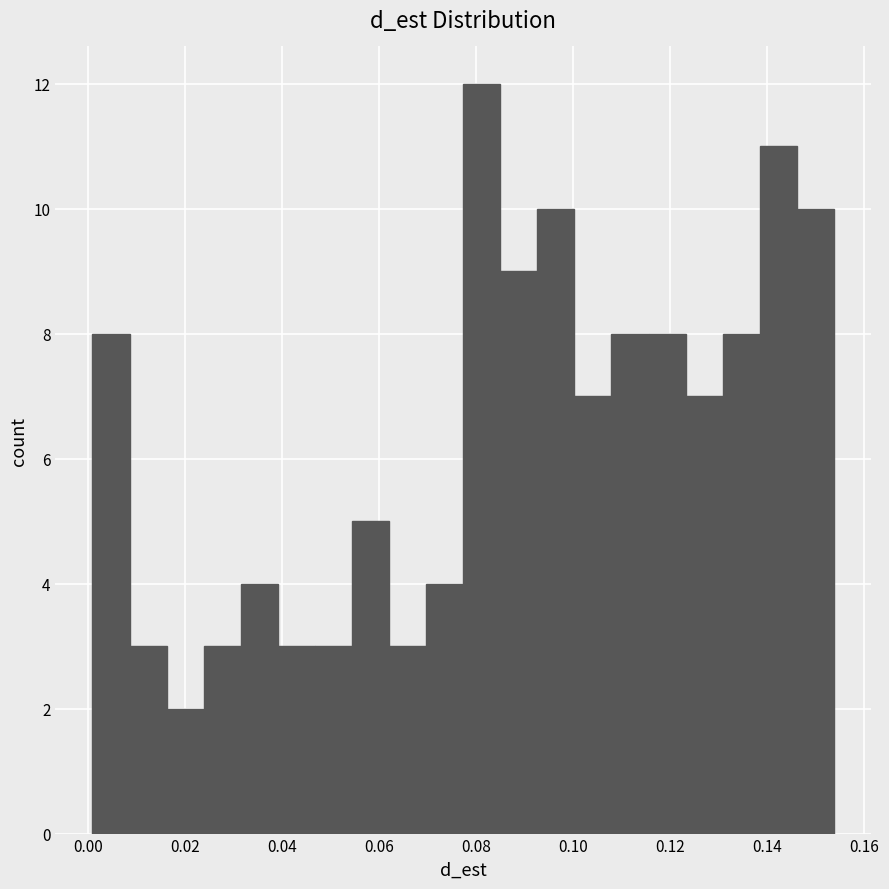

Around what value on the x-axis is the tallest bar? Give the approximate position of its centre, as read against the axis.

0.082